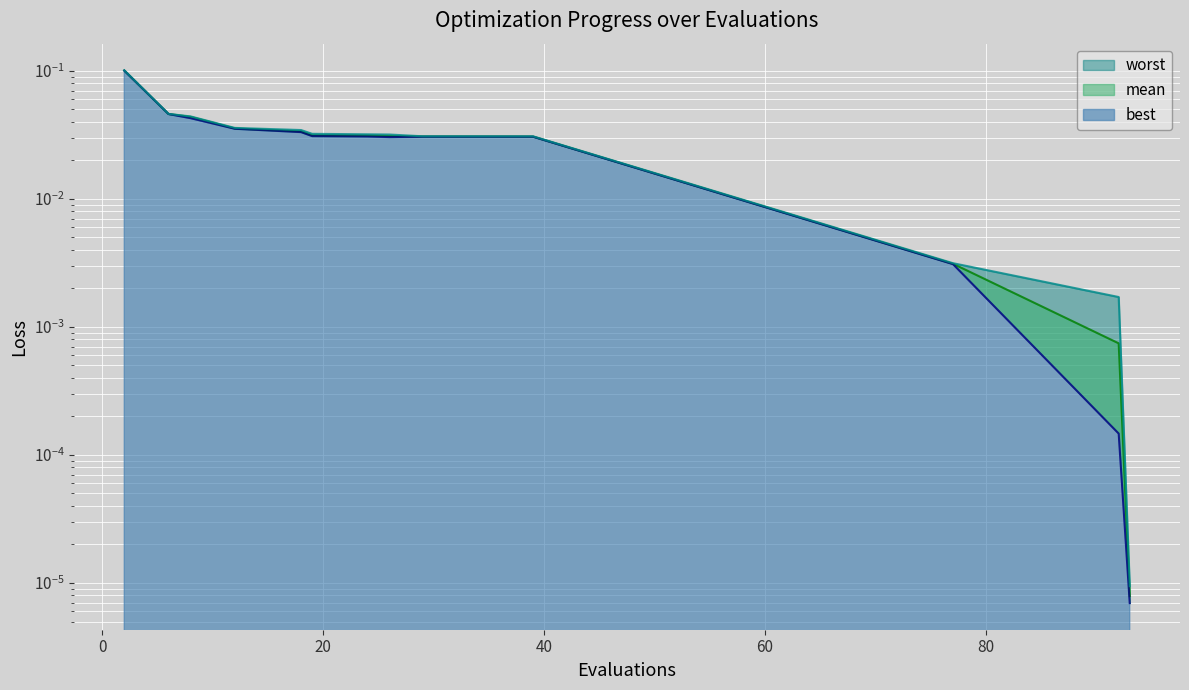

Which series has the largest total across all categories?

worst